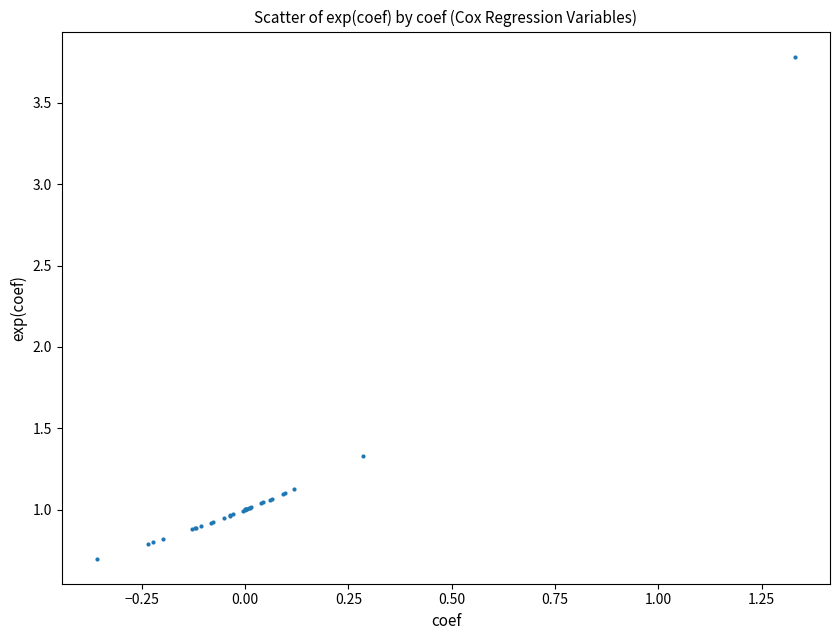

What Y value in the scatter plot is closest to 2?

1.3